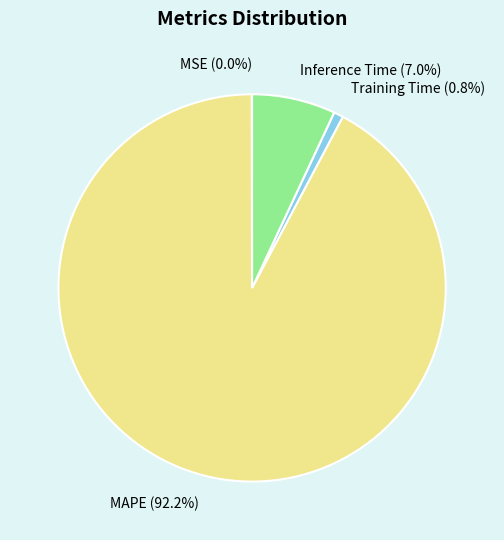

Is there a majority slice in this chart?

Yes